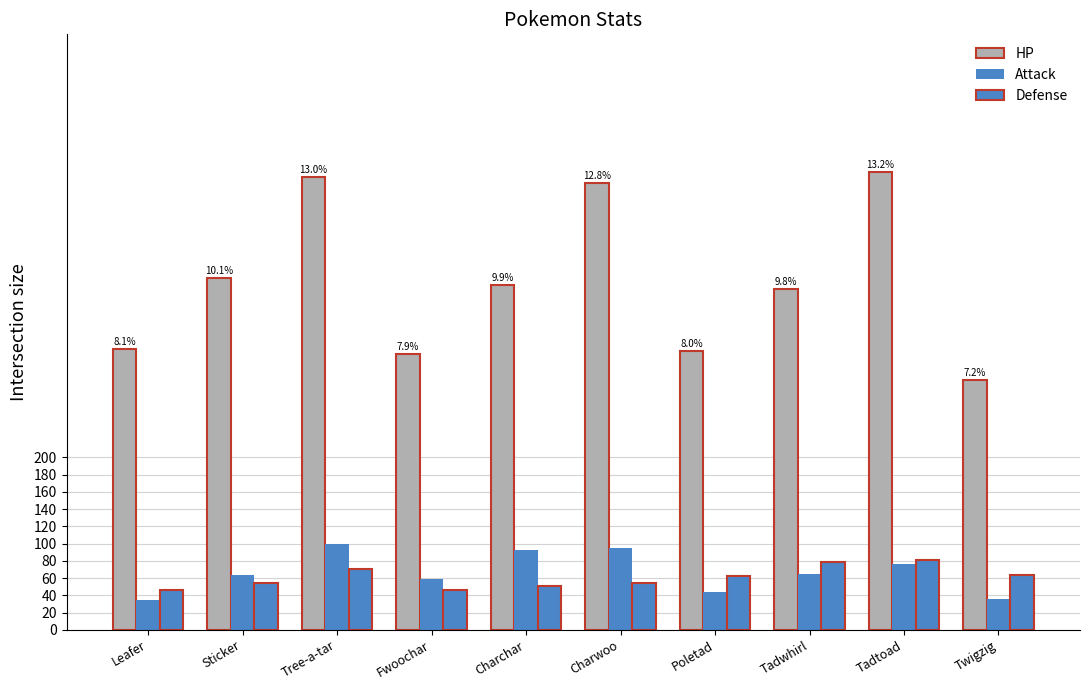

How many values in the HP series are below 400?

5